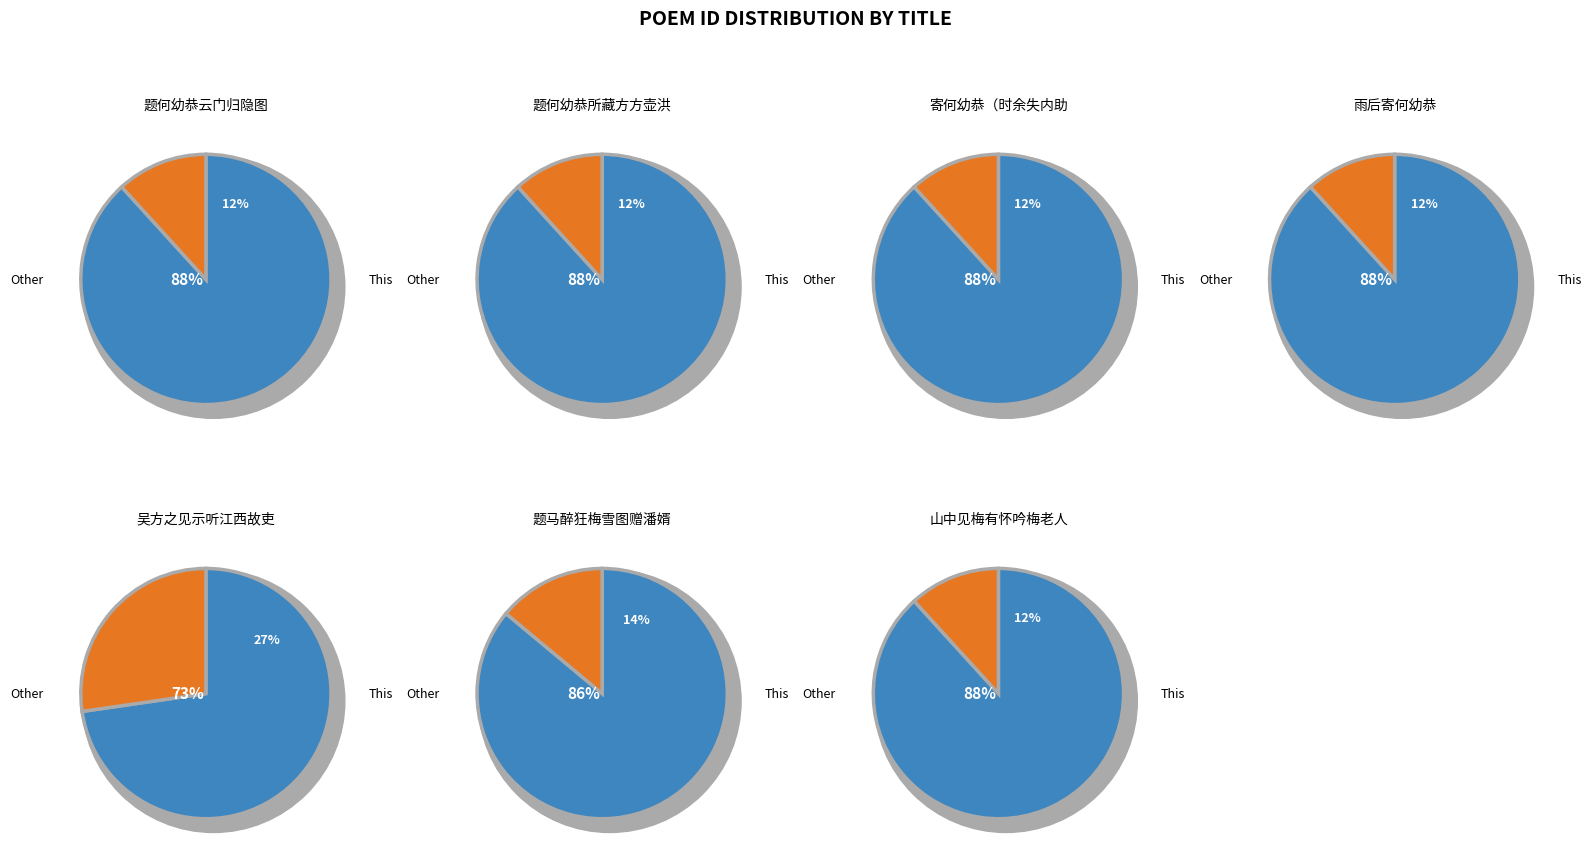

What is the ratio of the value at 雨后寄何幼恭 to the value at 题何幼恭所藏方方壶洪崖图?

1.0